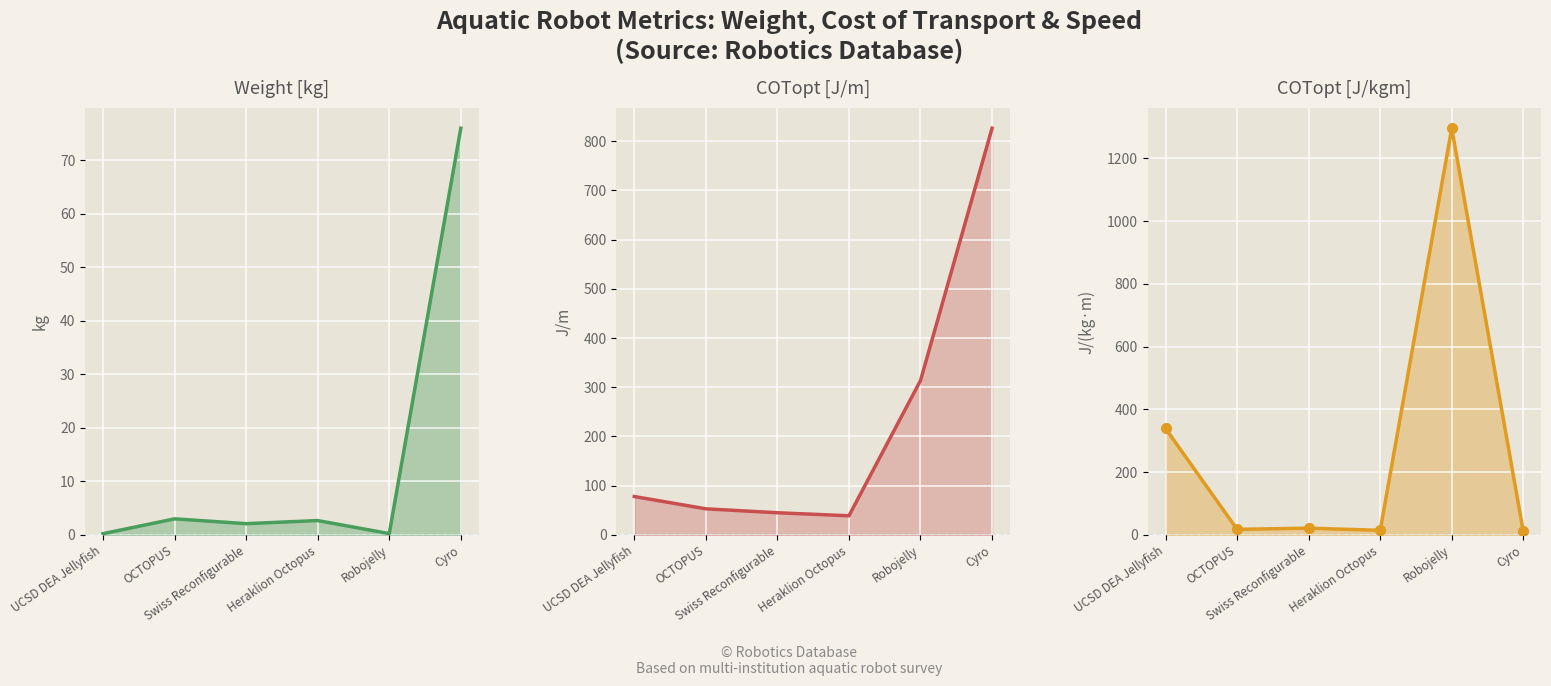

The COTopt [J/m] series shows 313.6 at Robojelly. True or false?

True